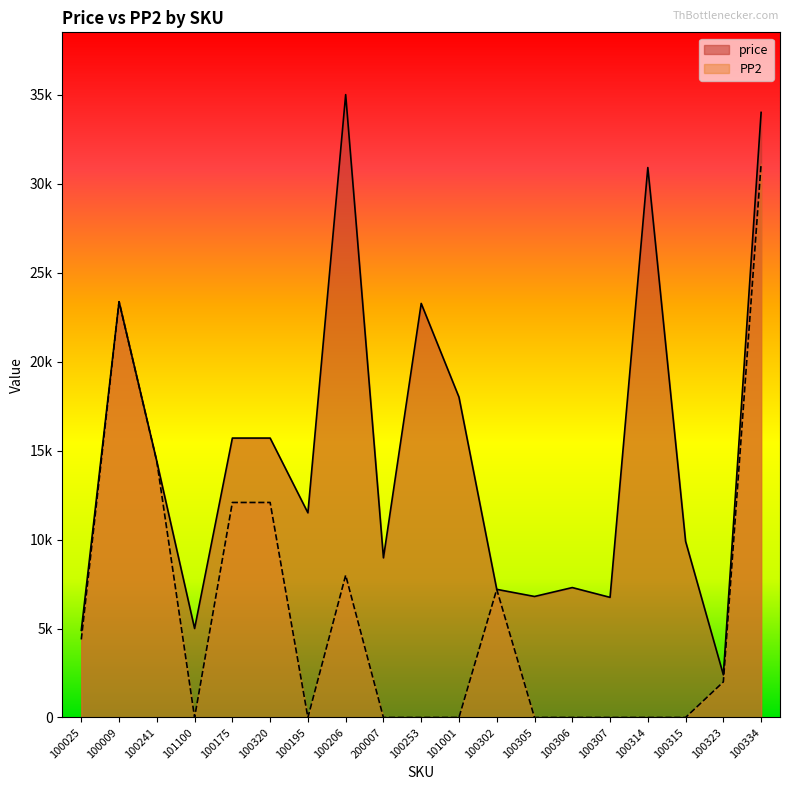

What is the difference between the highest and lowest values at 100253?

23266